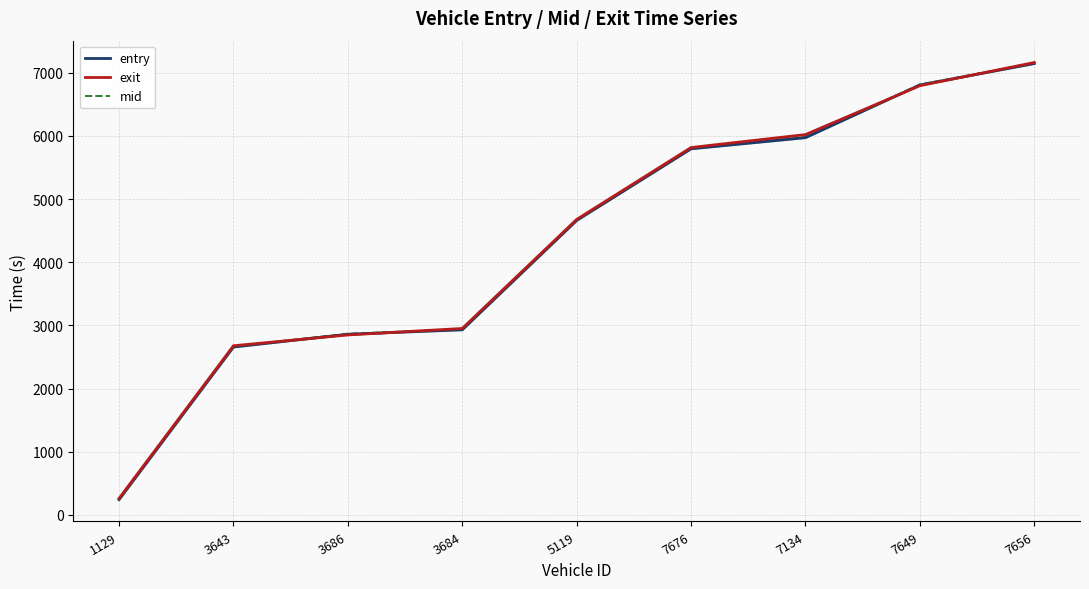

List the series in order of their peak value, highest first.

exit, mid, entry